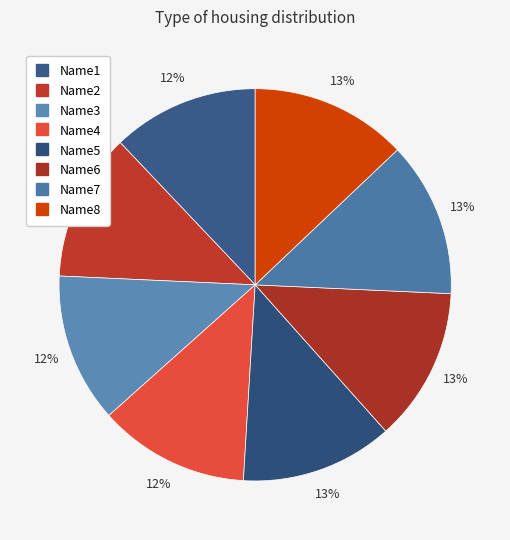

Rank the categories by value from lowest to highest.

Name1, Name2, Name3, Name4, Name5, Name6, Name7, Name8